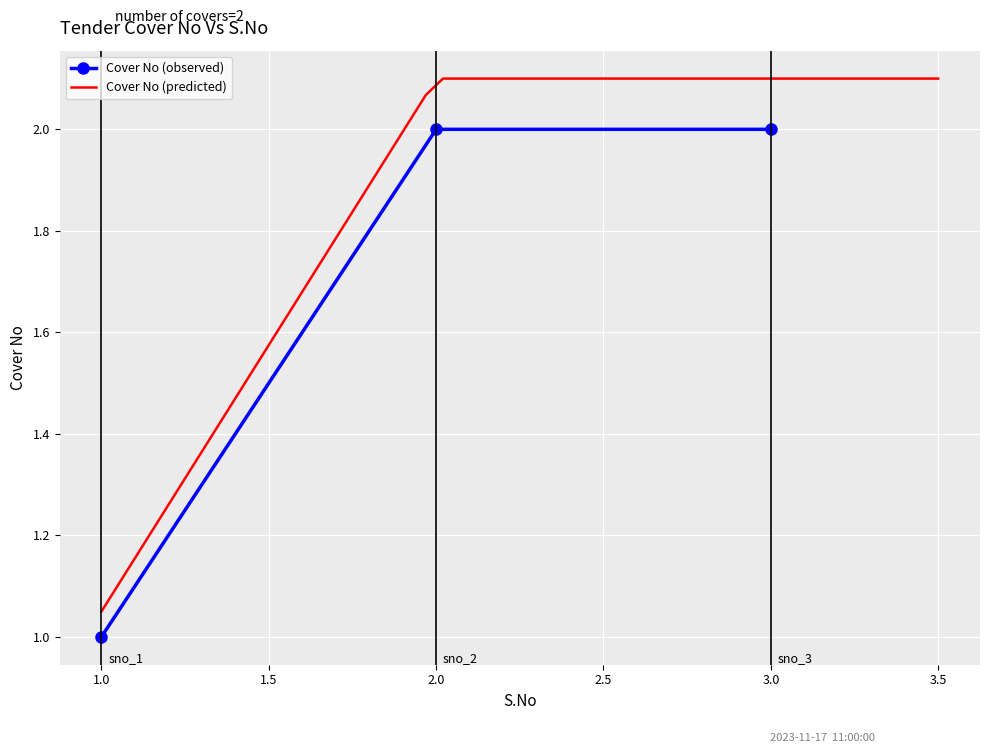

The value of Cover No (observed) at 3.0 is 2. True or false?

True